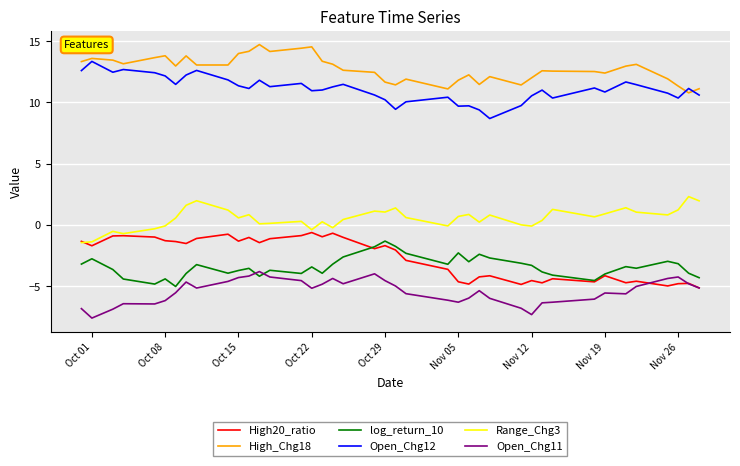

Which series has the largest total across all categories?

High_Chg18